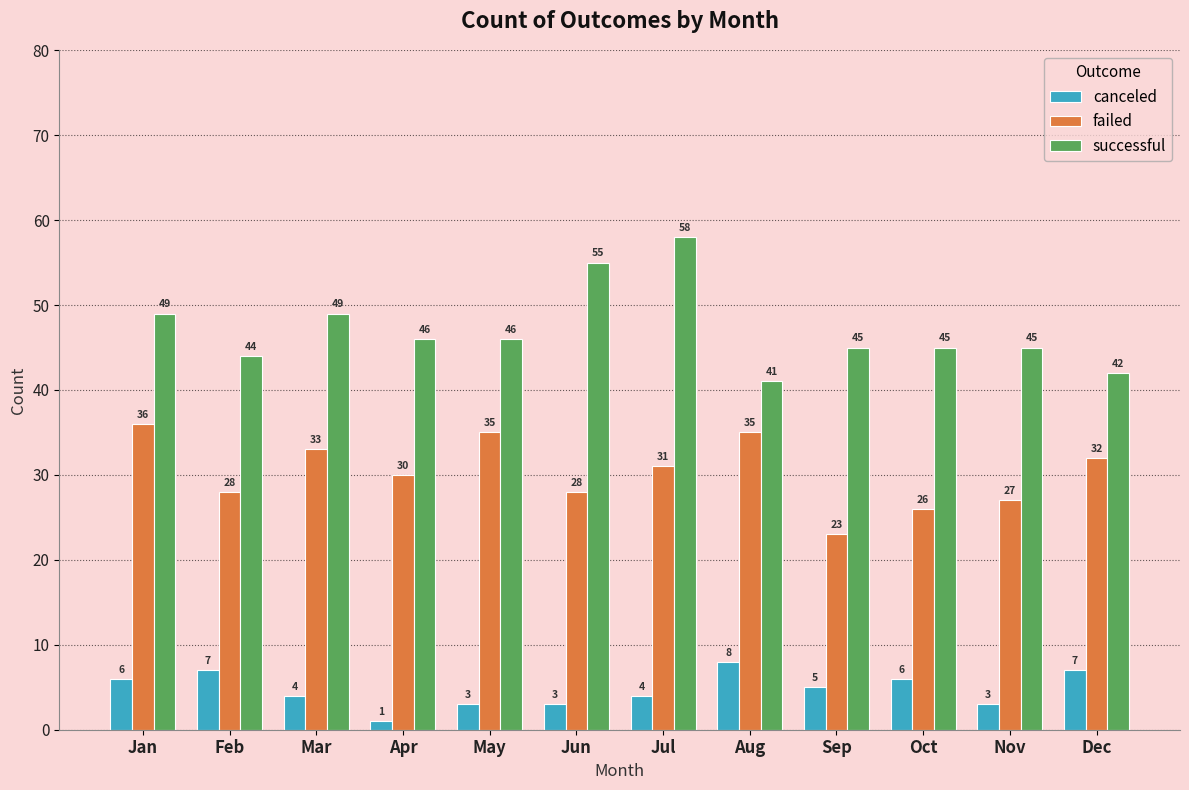

Reading left to right, what are all the values shown in this chart?

canceled: 6	7	4	1	3	3	4	8	5	6	3	7
failed: 36	28	33	30	35	28	31	35	23	26	27	32
successful: 49	44	49	46	46	55	58	41	45	45	45	42